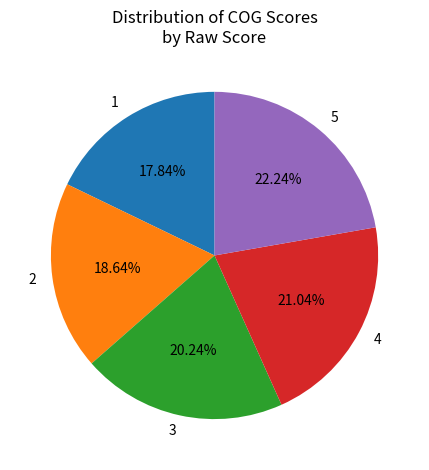

True or false: 4 accounts for 21% of the total.

True